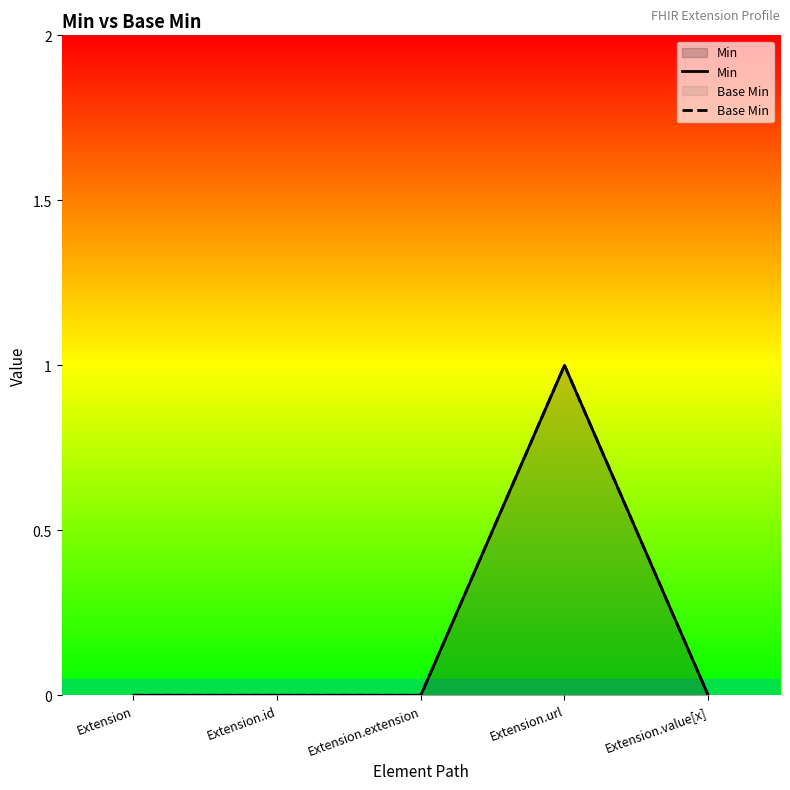

True or false: Min and Base Min intersect in this chart.

False